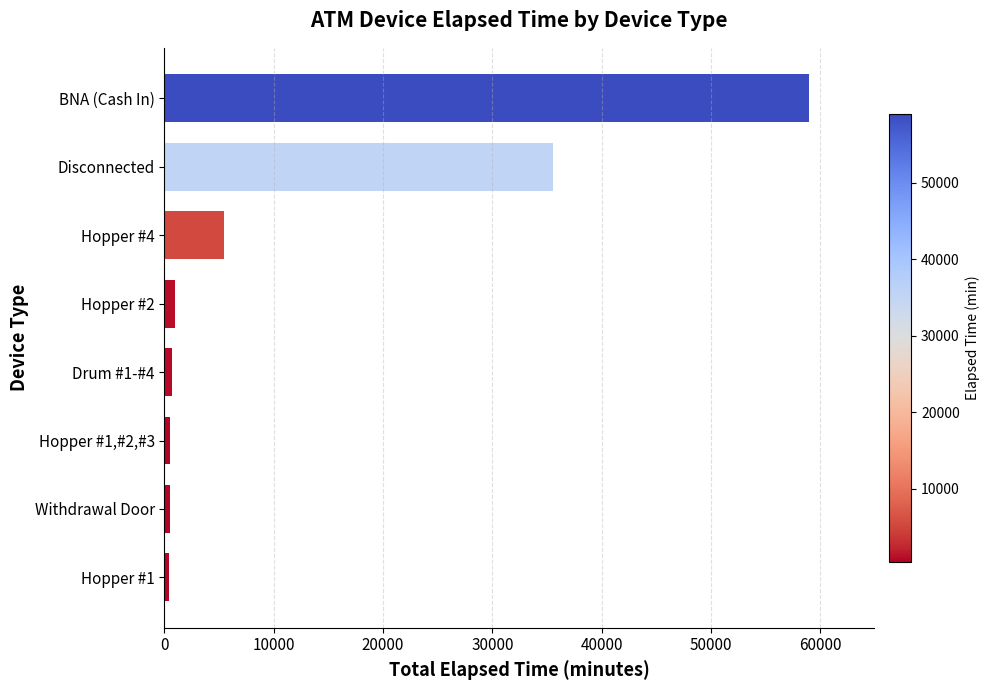

Is it true that the value at Hopper #4 is 1554?

False